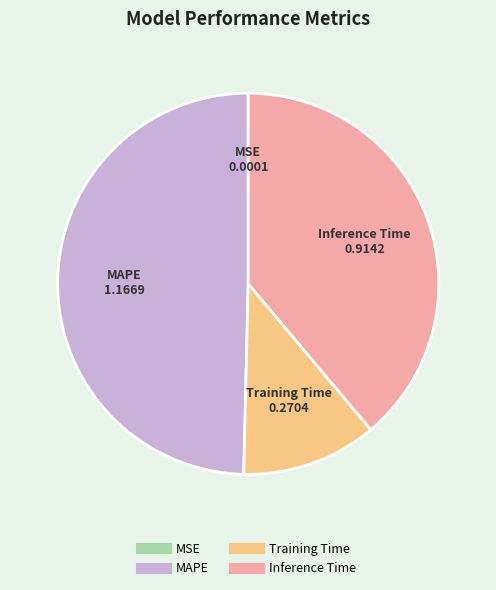

What is the largest slice in the pie chart?

MAPE